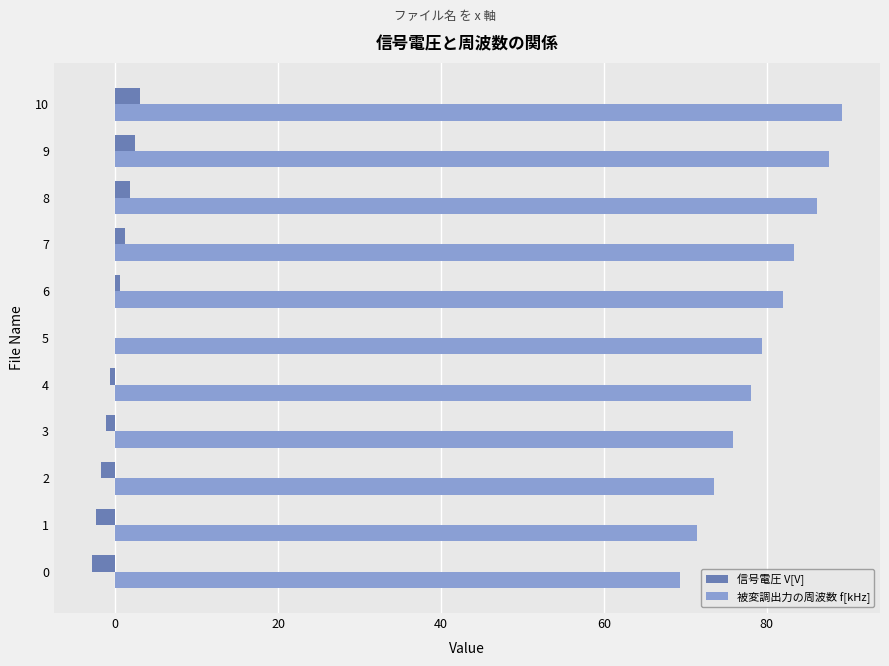

What is the sum of the 信号電圧 V[V] values at 5 and 1?

-2.4